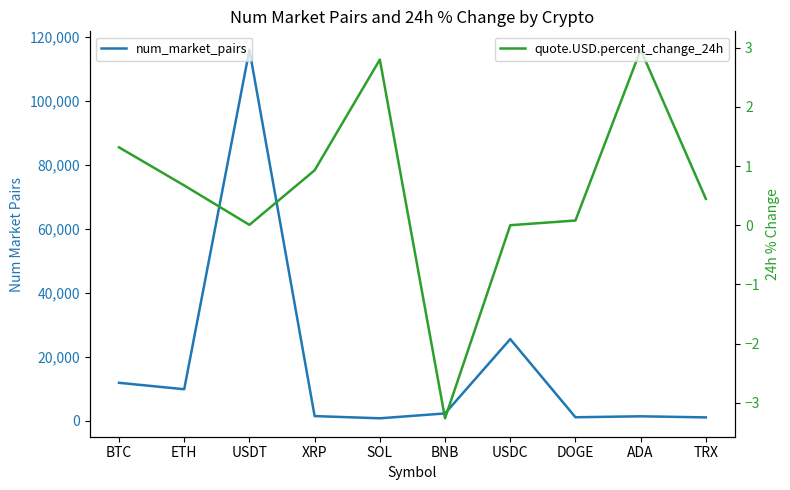

What is the lowest value of the num_market_pairs series?

837.0